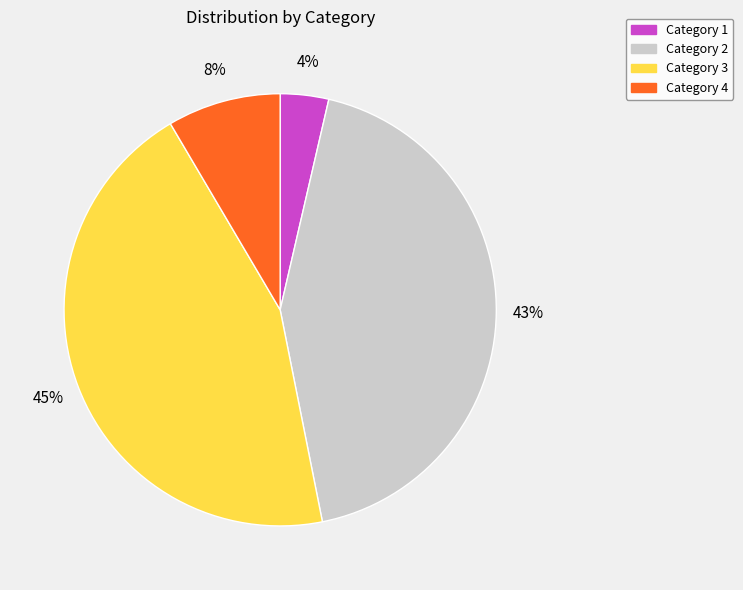

Combined, do Category 3 and Category 2 account for over 50%?

Yes